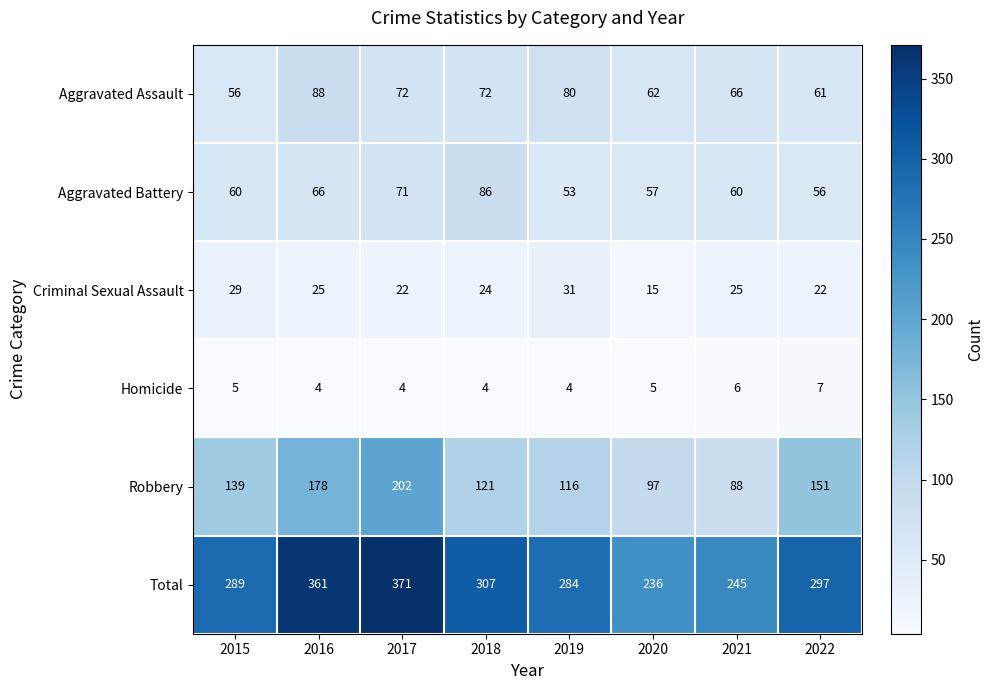

Where does the Criminal Sexual Assault series first go above 25?

2015